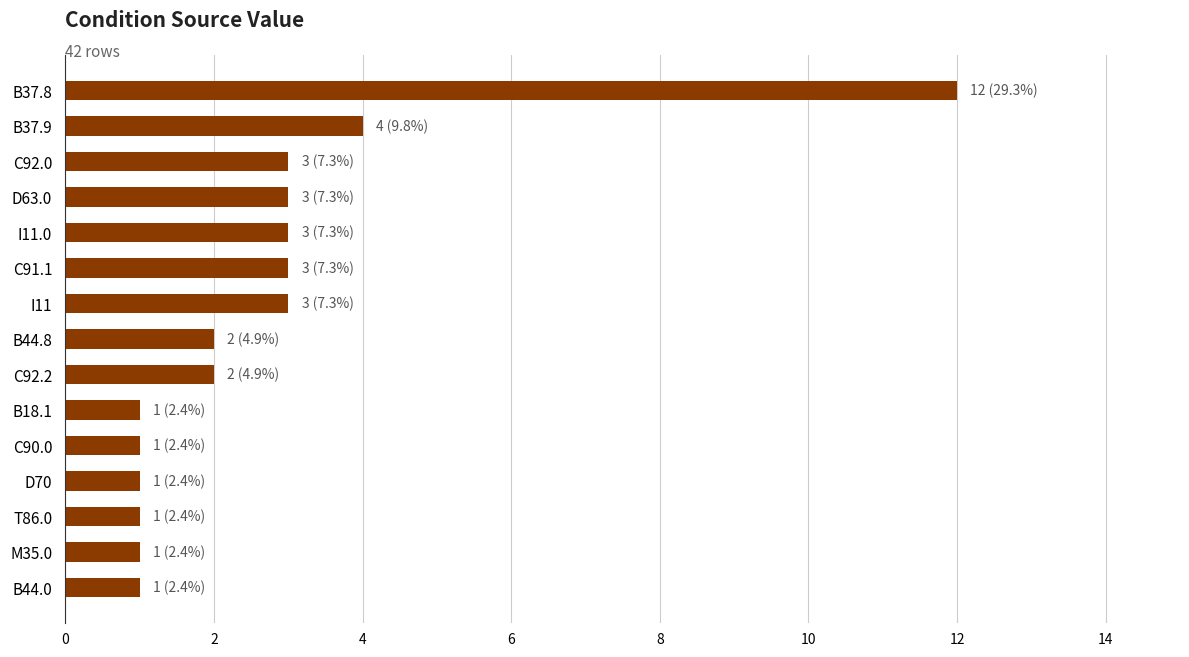

What position from the top is B44.8?

8